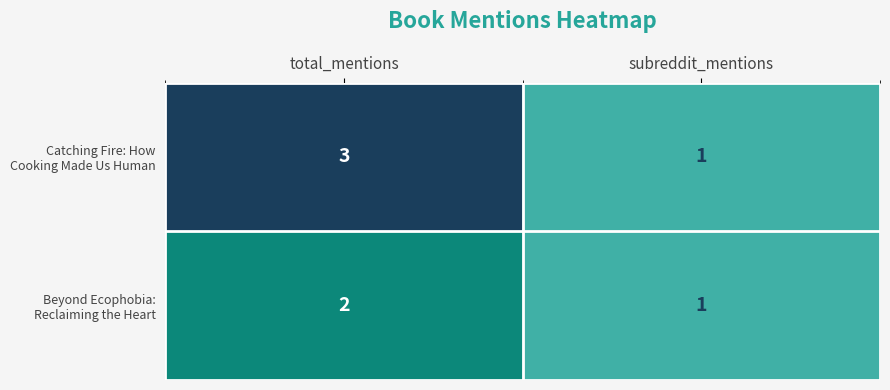

At which category is the sum across all series the highest?

total_mentions